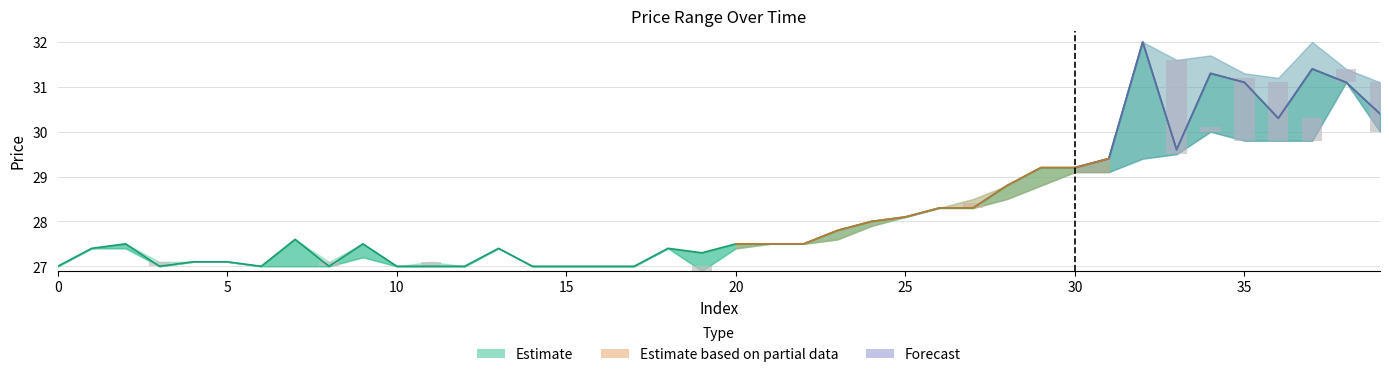

Which has a higher value, 22 or 36?

36